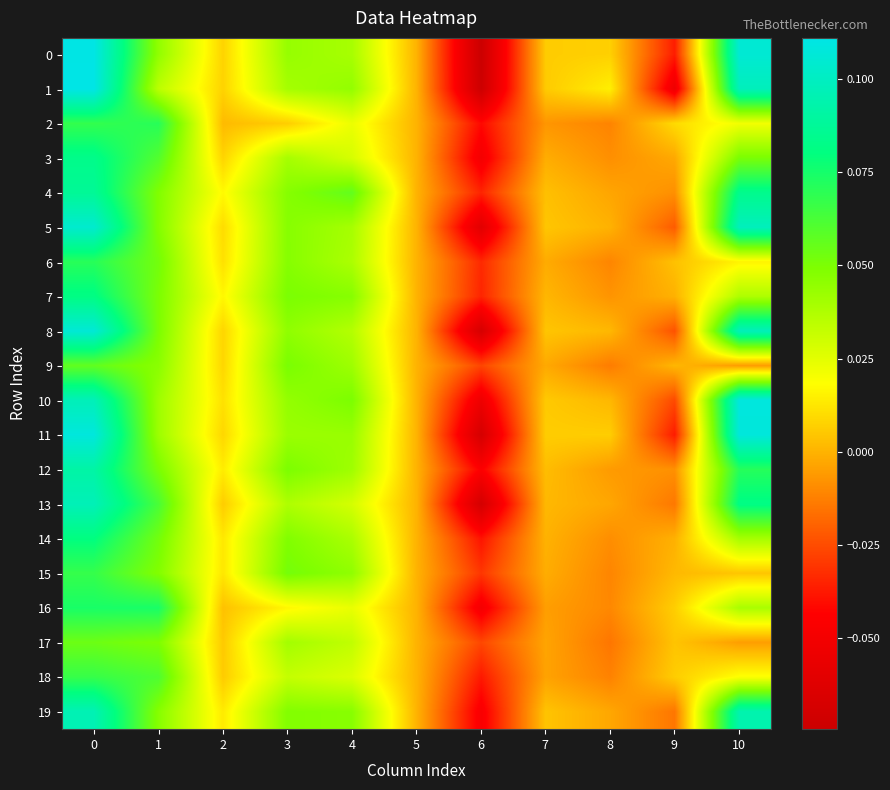

List the series in order of their peak value, lowest first.

17, 9, 18, 15, 6, 2, 16, 14, 7, 3, 4, 12, 19, 13, 5, 8, 11, 10, 0, 1